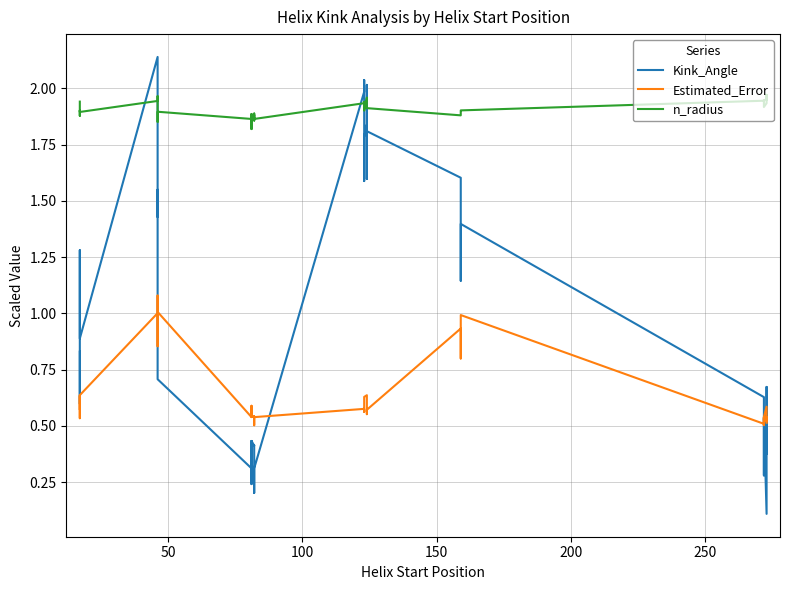

True or false: n_radius has more than 0 interior local peaks.

True